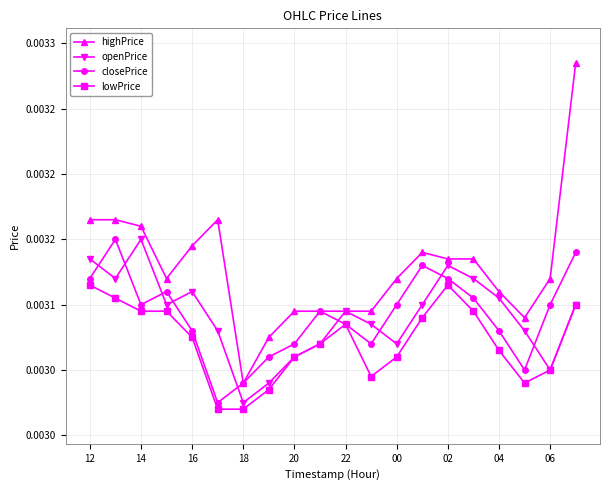

In highPrice, how many points are higher than both neighbors (excluding endpoints)?

2